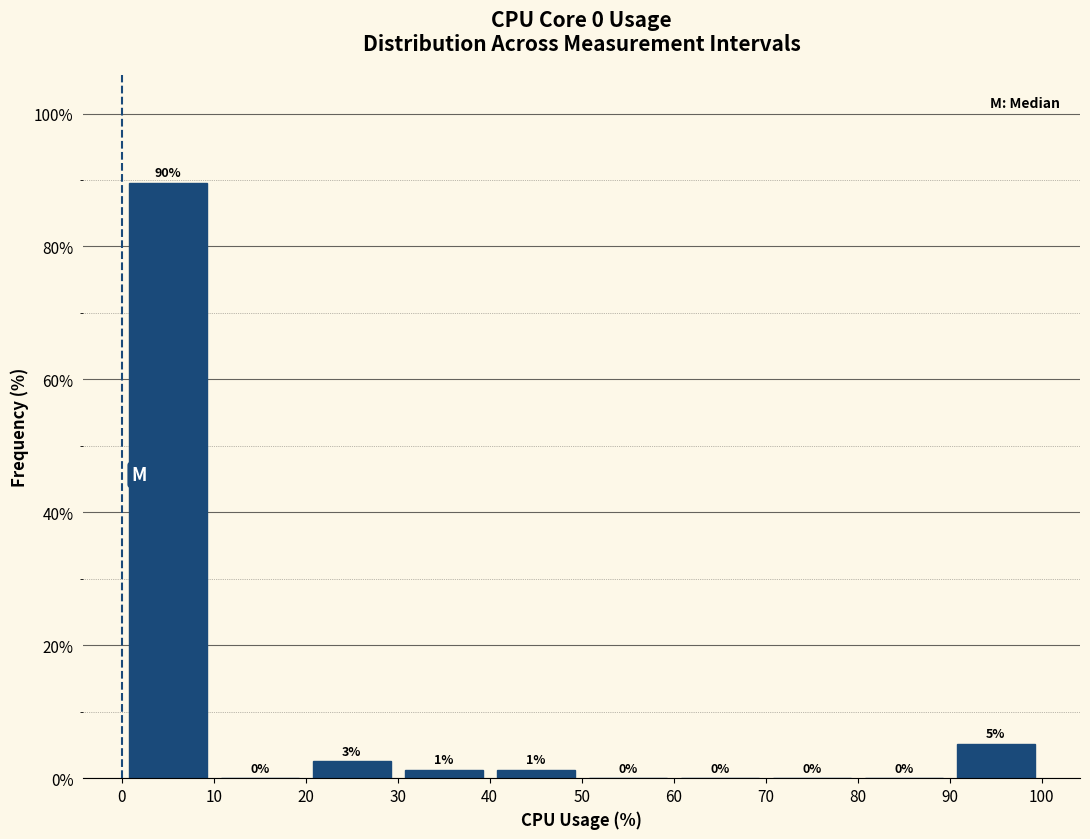

Over which range of the x-axis is the bar tallest?

0 to 10